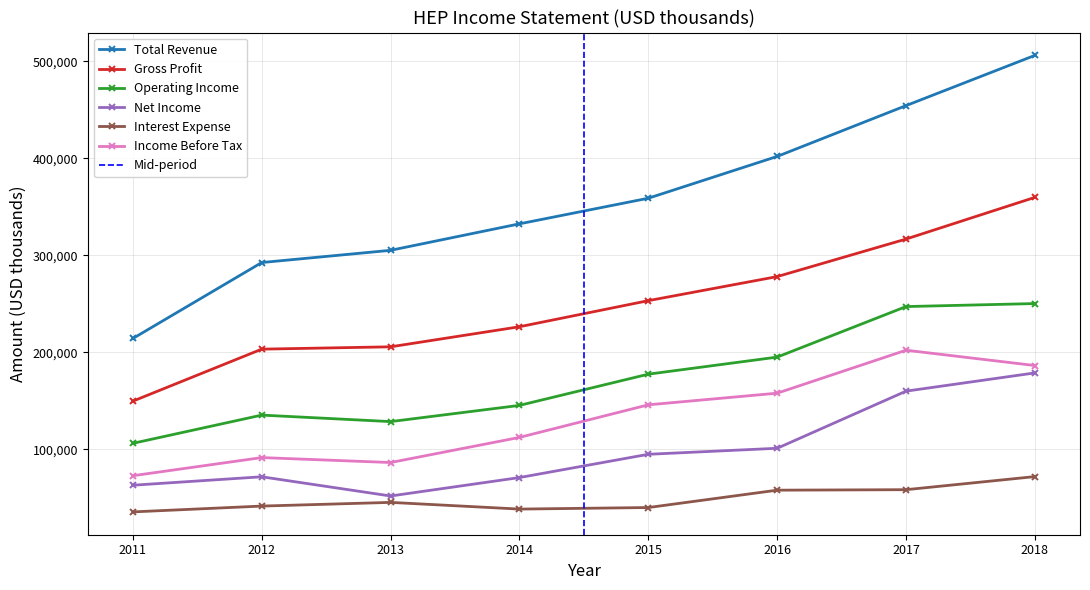

What are all the series names shown in the legend?

Total Revenue, Gross Profit, Operating Income, Net Income, Interest Expense, Income Before Tax